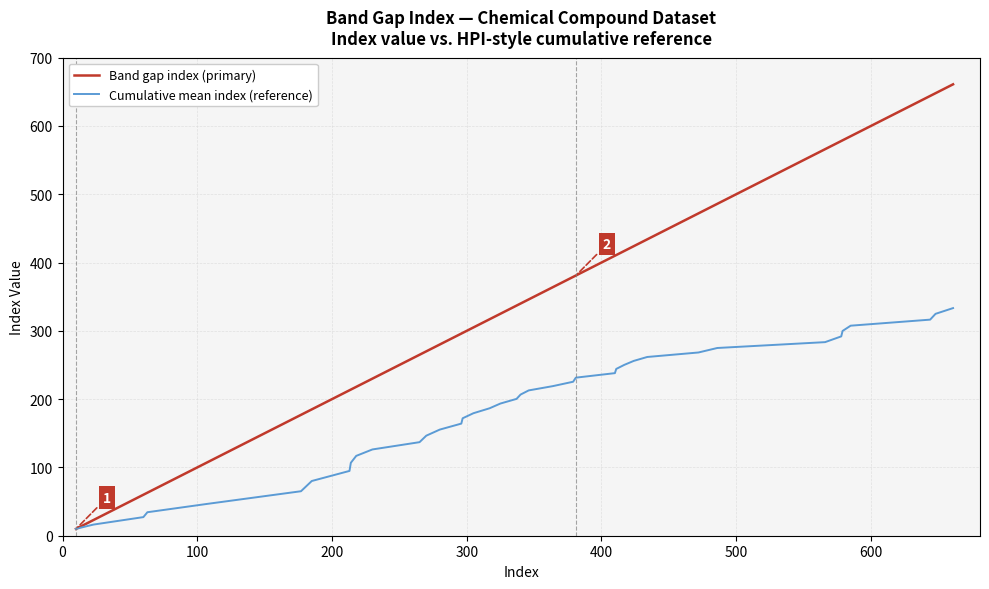

Rank the series by their average value, from lowest to highest.

Cumulative mean index (reference), Band gap index (primary)